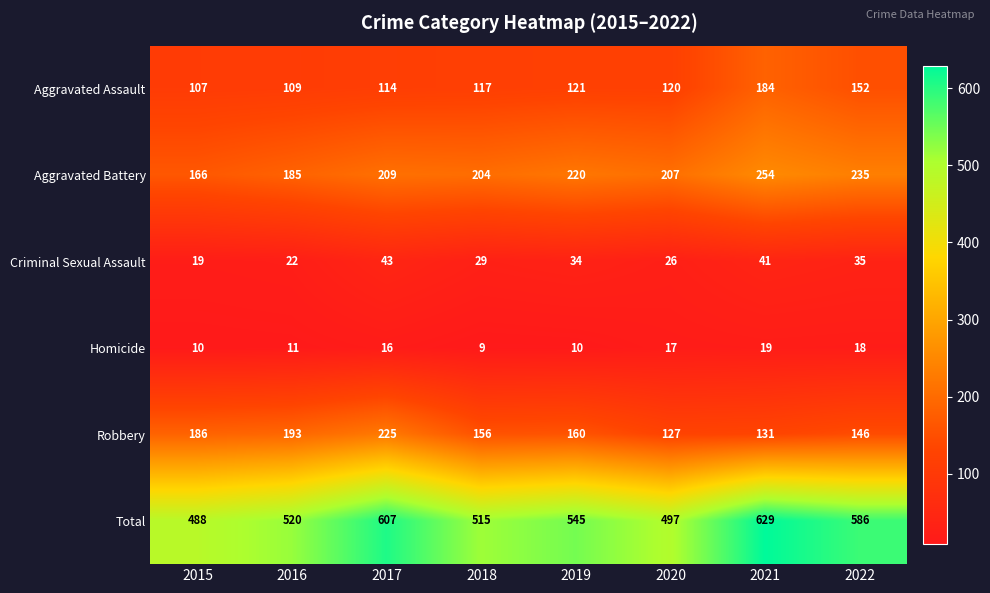

At which label is Total closest to 558?

2019